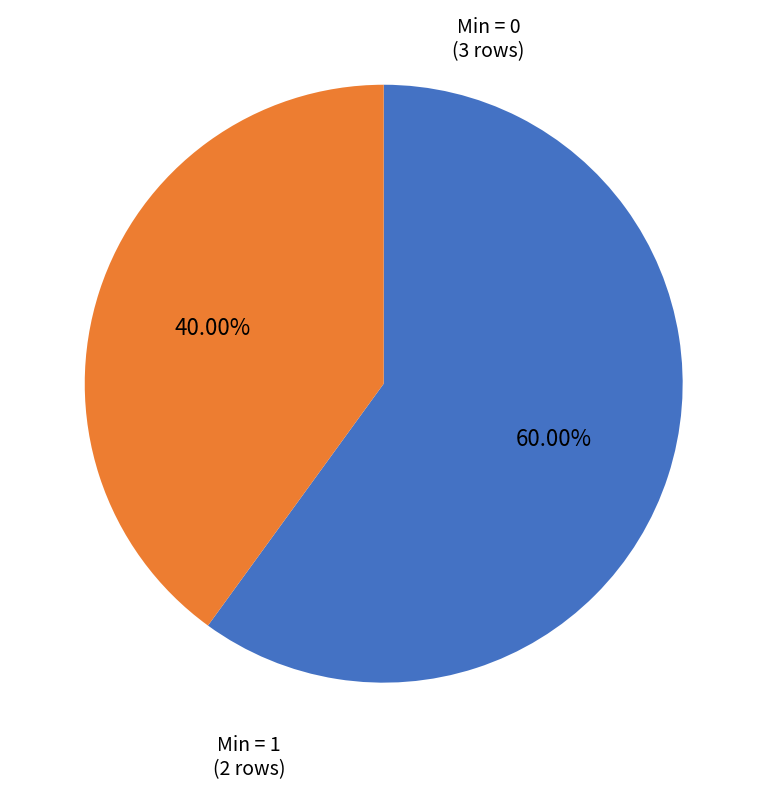

Which slice is the largest?

Min = 0